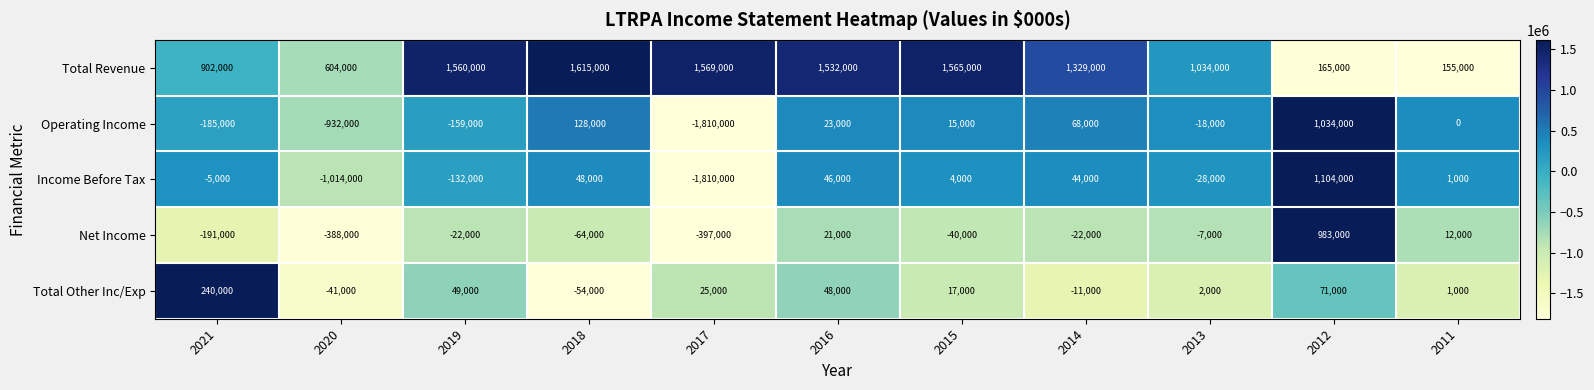

True or false: Total Revenue has a value of 1565000 at 2015.

True